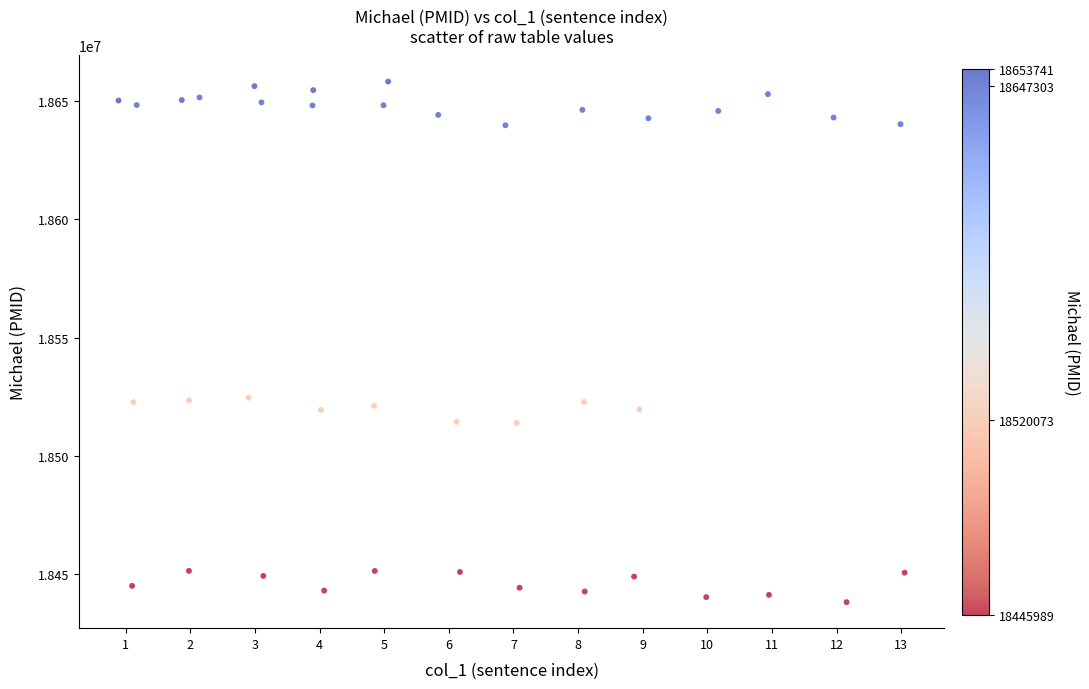

What is the range of Y values (max minus min)?

220176.6